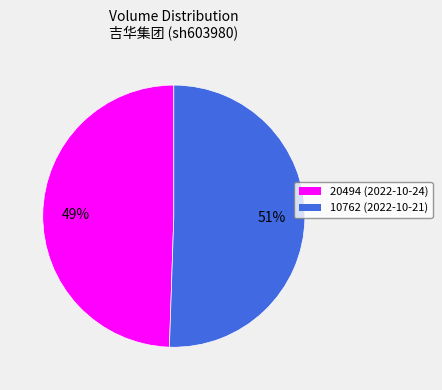

Combined, do 20494 (2022-10-24) and 10762 (2022-10-21) account for over 50%?

Yes